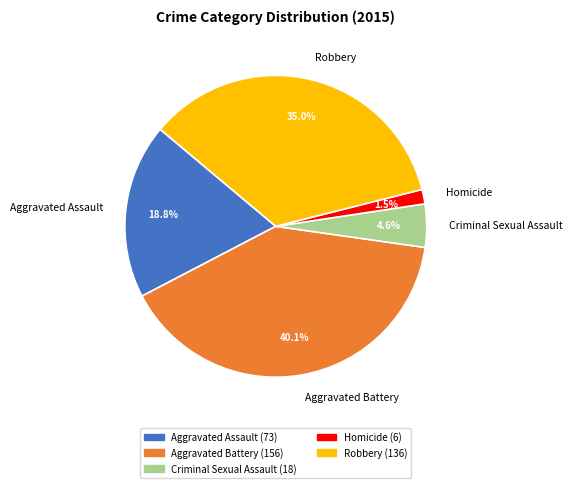

What percentage is NOT represented by Aggravated Assault?

81.2%